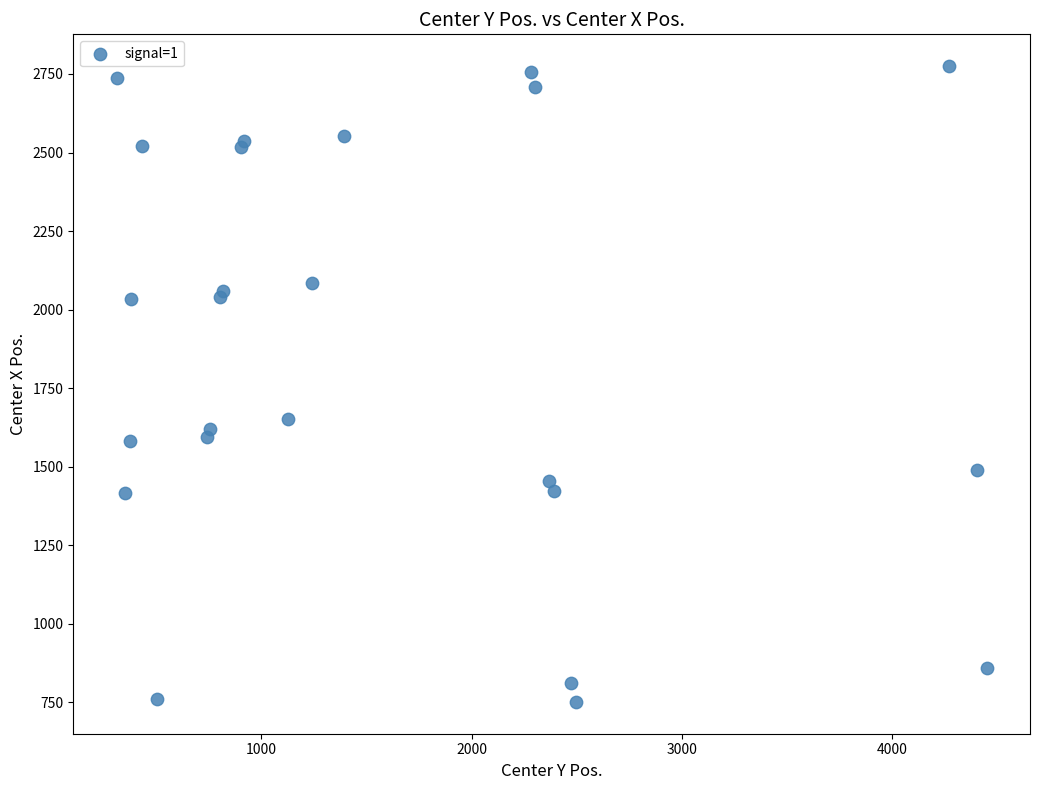

What Y value in the scatter plot is closest to 1762?

1652.2